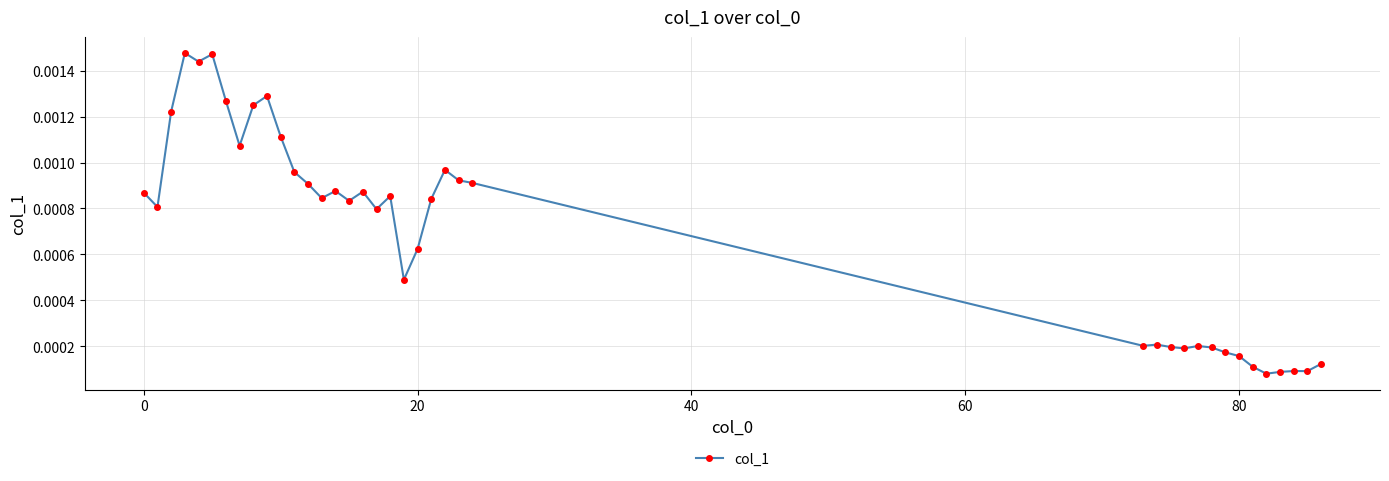

True or false: there are more than 2 points higher than both neighbors.

True